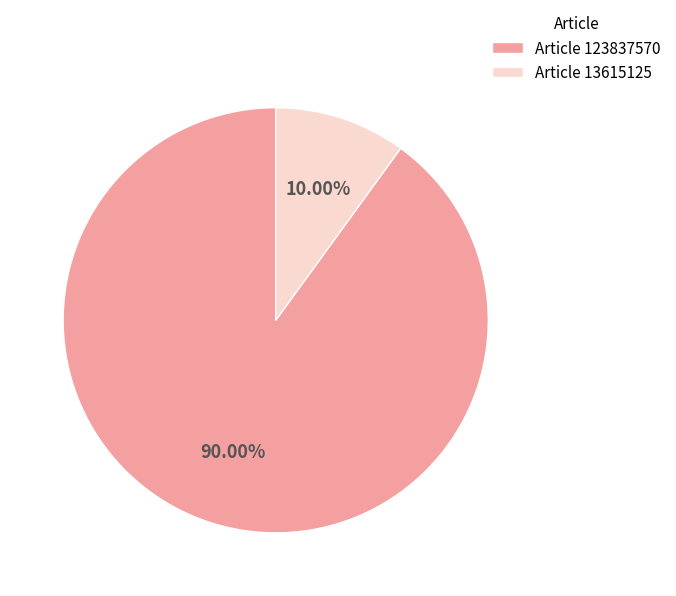

What is the majority slice?

Article 123837570